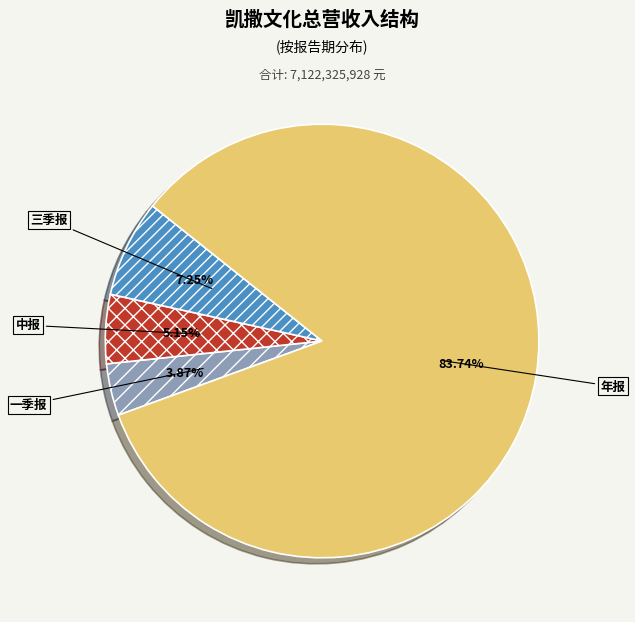

Rank the categories by value from lowest to highest.

一季报, 中报, 三季报, 年报